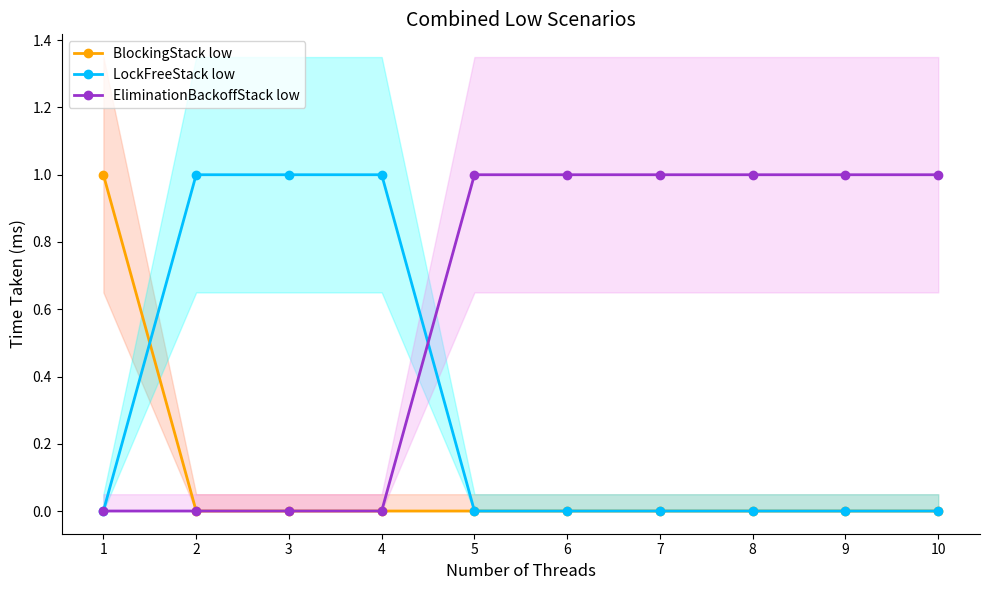

How many series are shown in this chart?

3